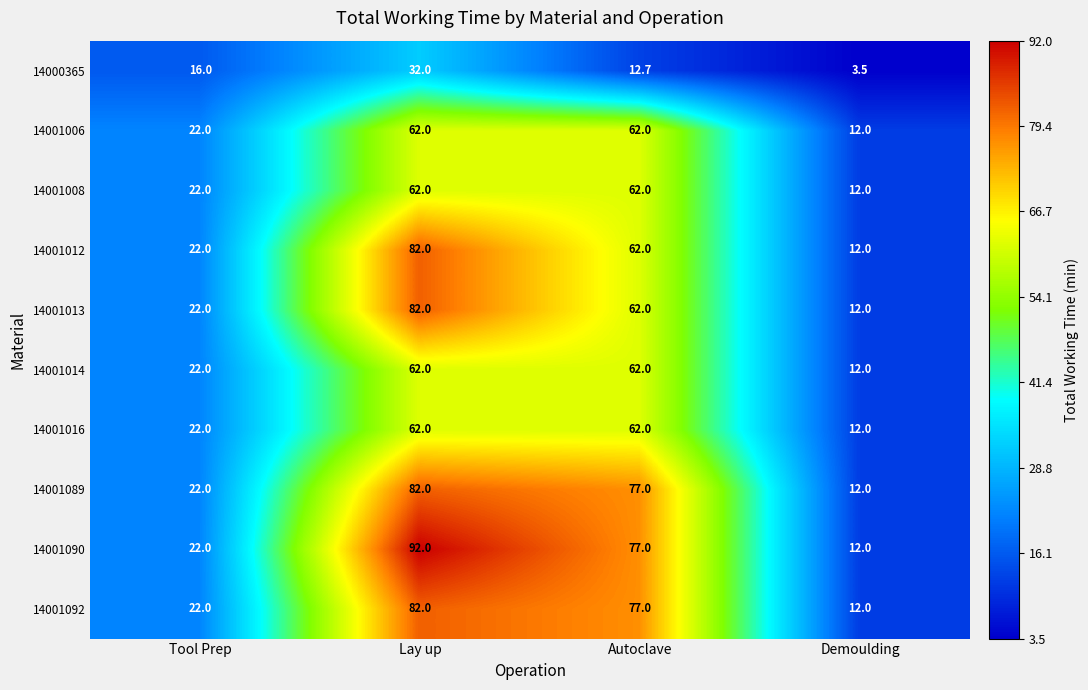

At which label is 14001089 closest to 47?

Tool Prep